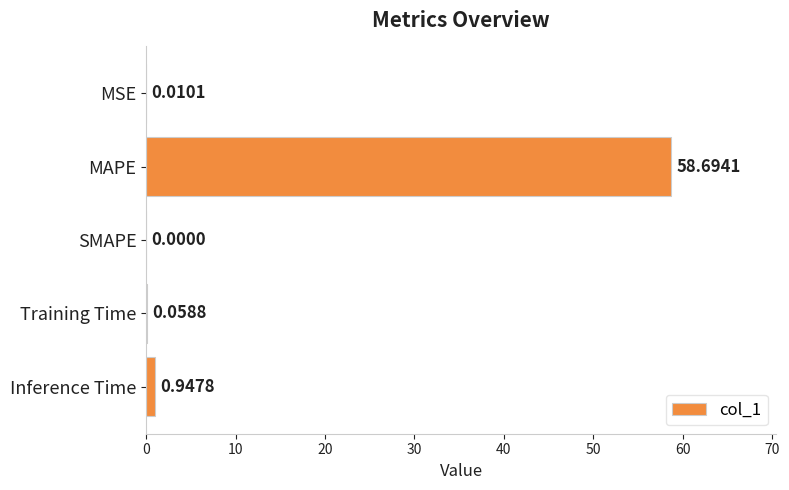

What is the change in value from MAPE to Inference Time?

-57.7